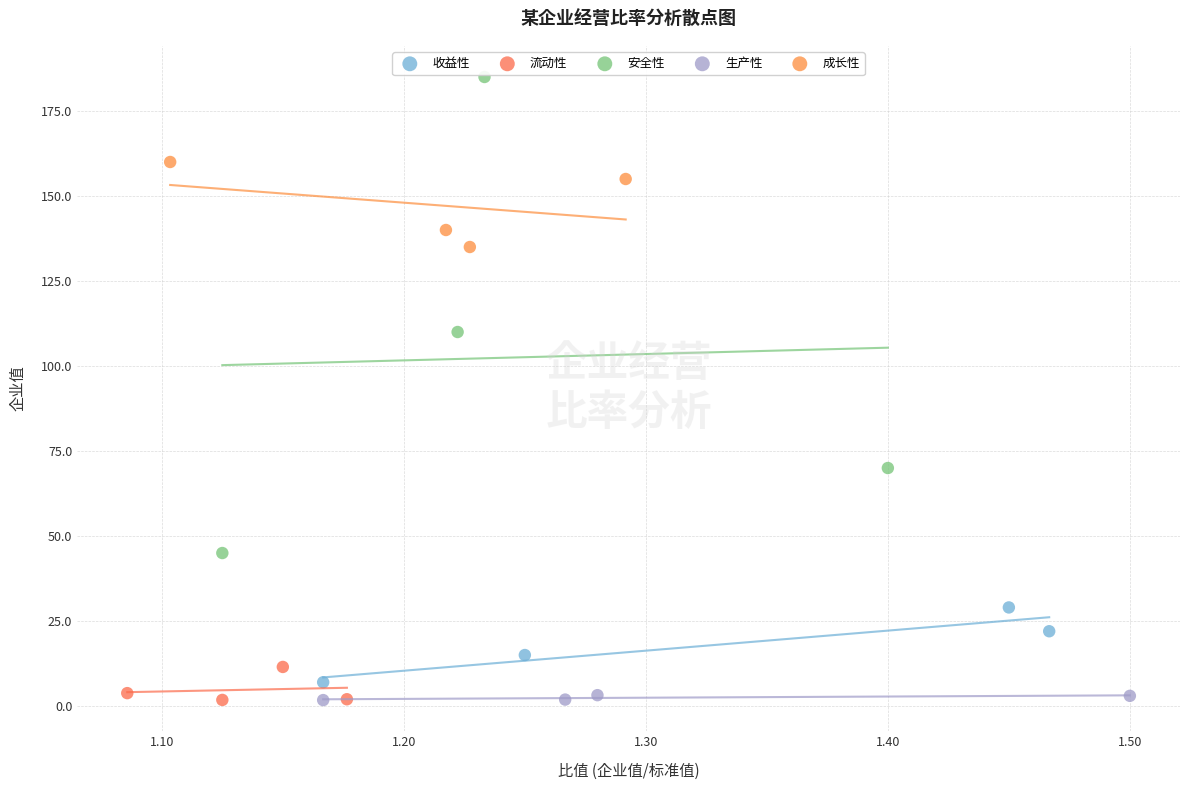

Which series has the largest Y range (max minus min)?

安全性